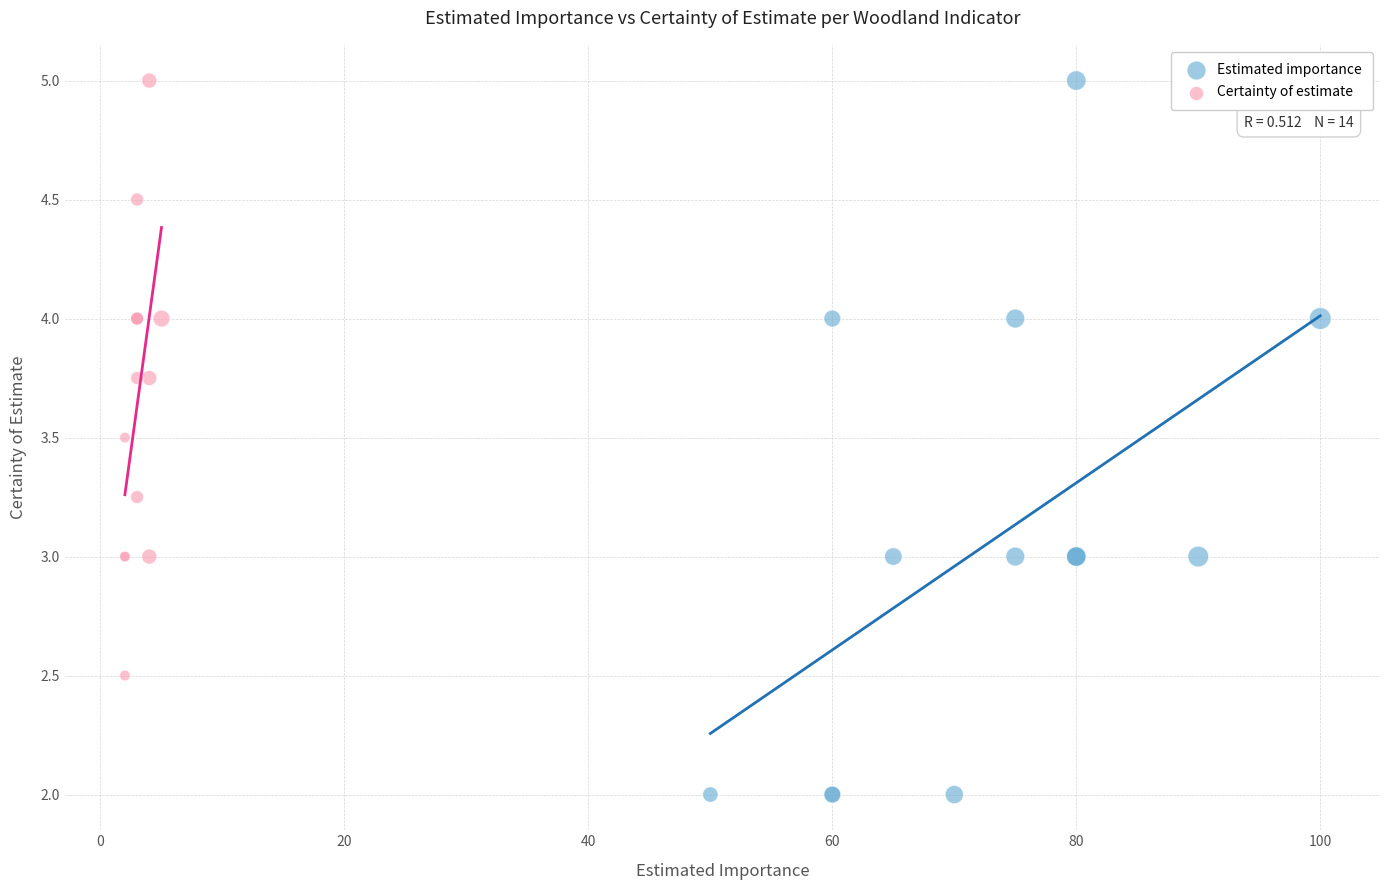

Which series contains the lowest Y value?

Estimated importance